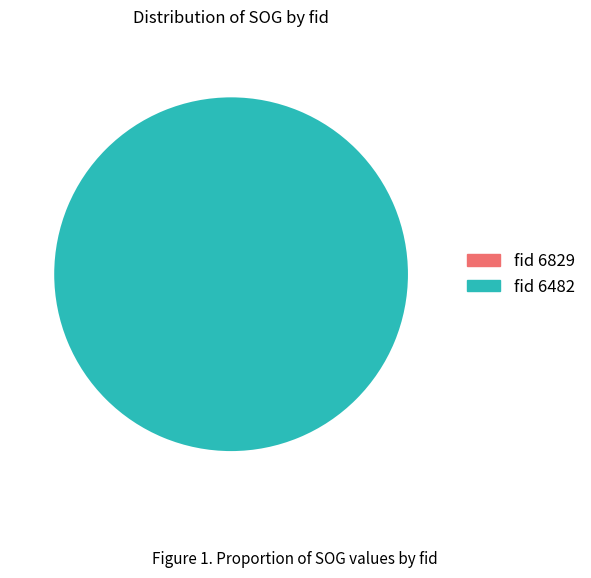

What is the change in value from 6829 to 6482?

+0.6